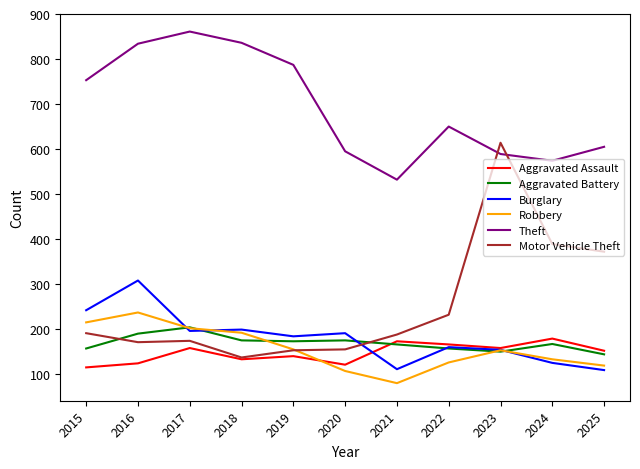

What is the approximate value of Robbery at 2019, to the nearest 50?

150